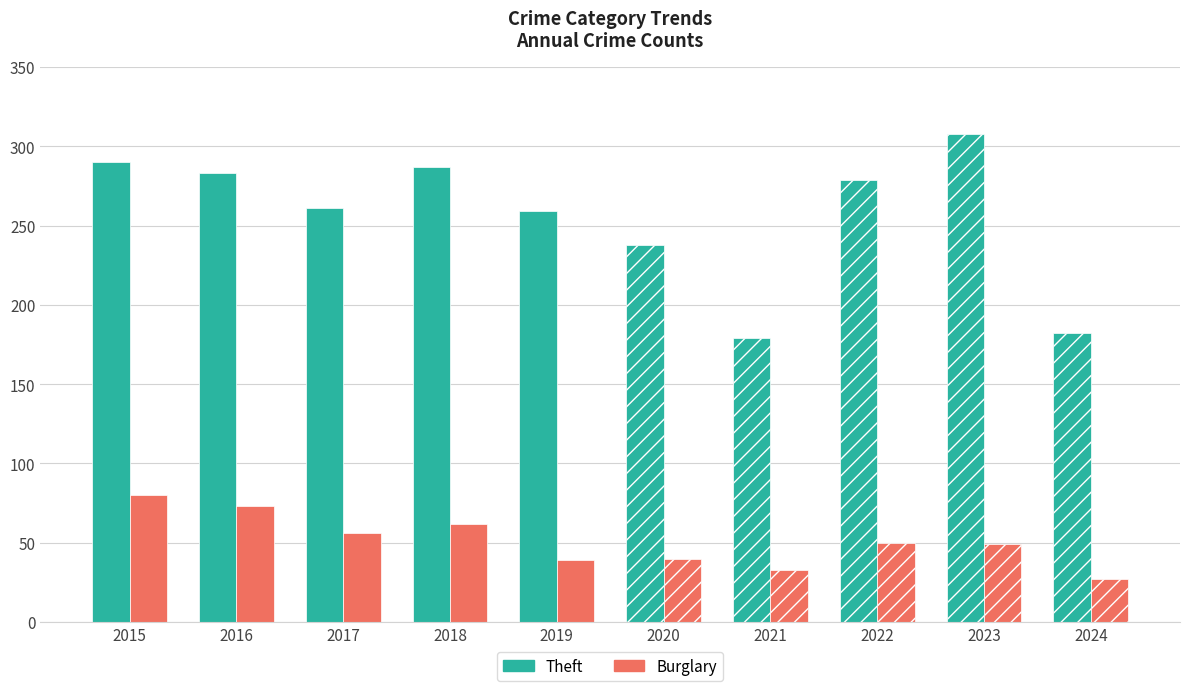

Read the Theft value at 2024.

182